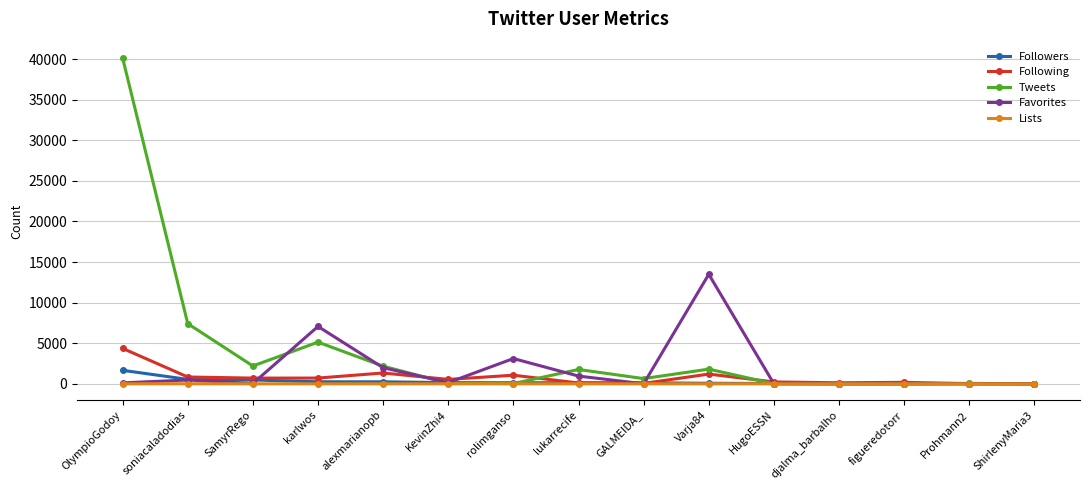

Which series has the largest range (max minus min)?

Tweets